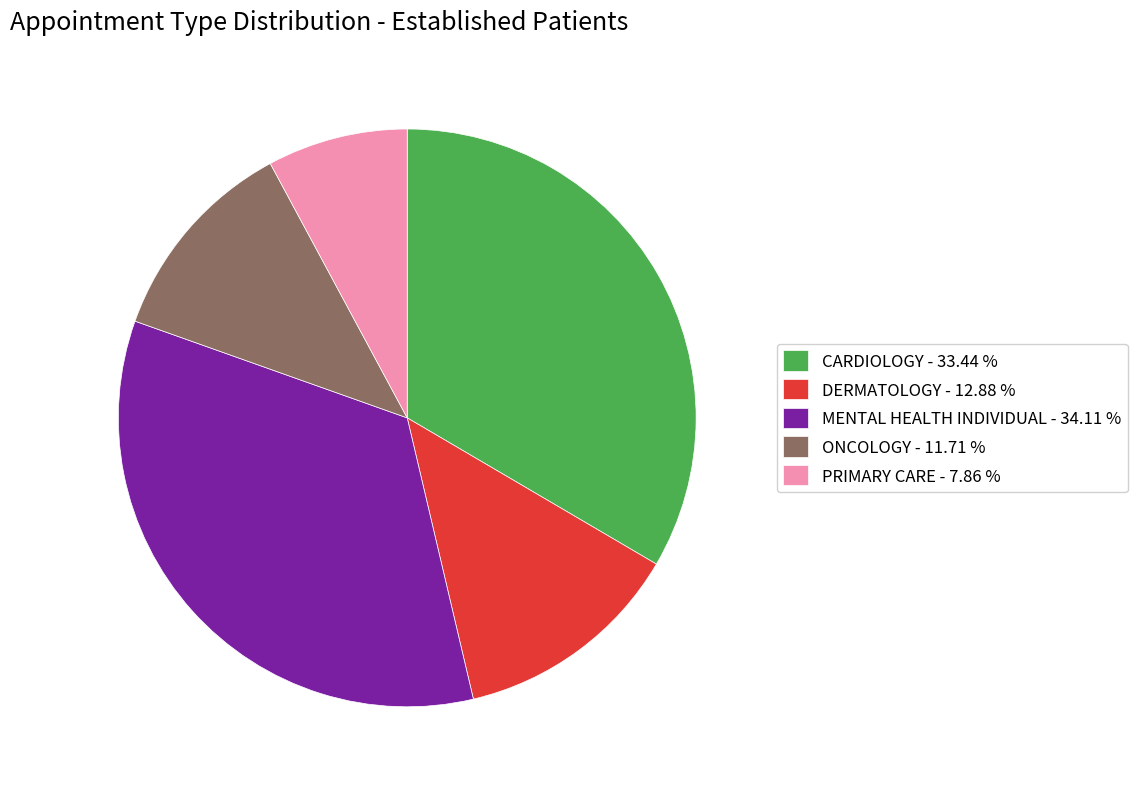

What is the smallest slice in the pie chart?

PRIMARY CARE